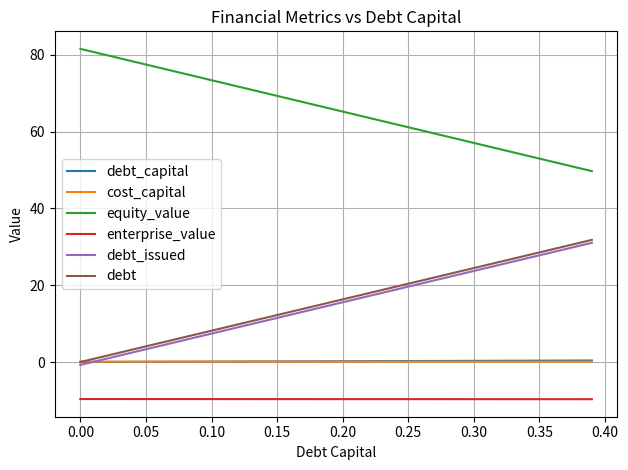

What is the maximum value shown in the chart?

81.6